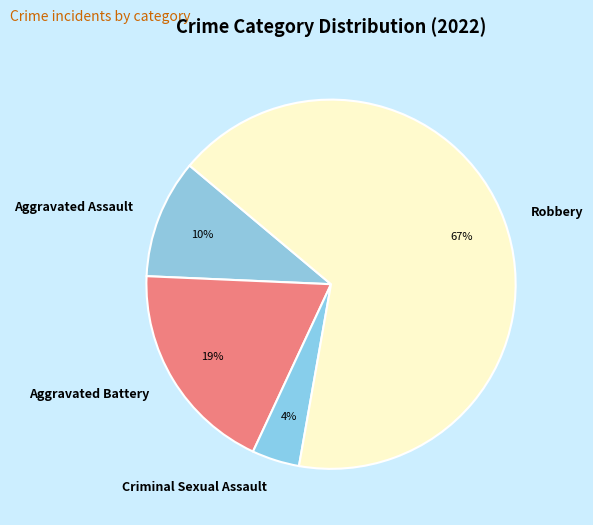

To the nearest percent, what percentage of the pie is Robbery?

67%